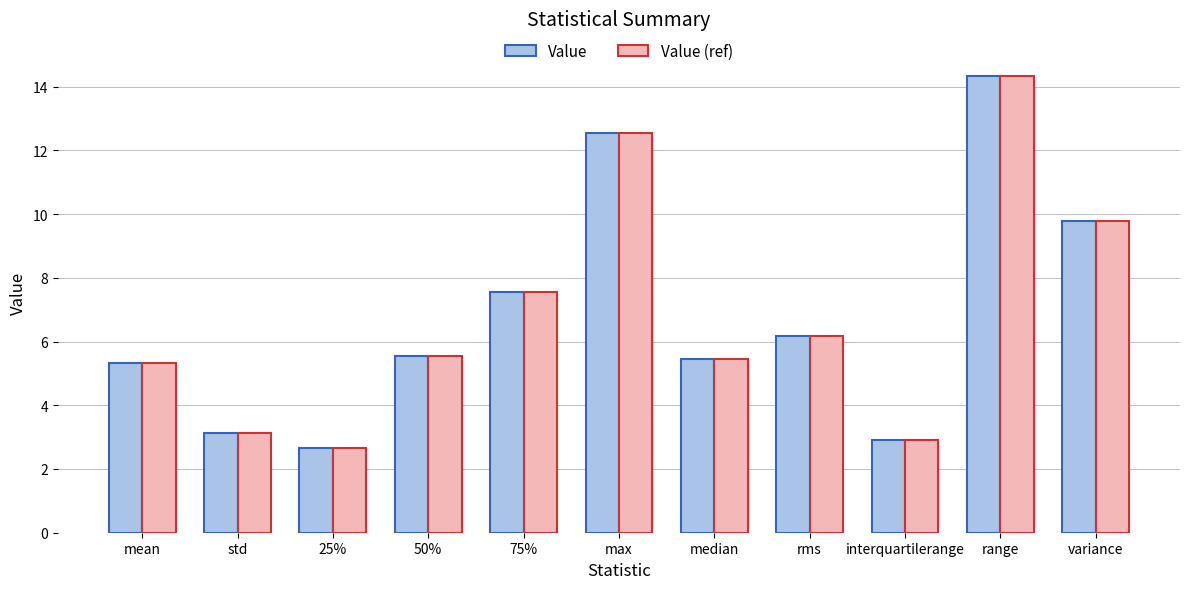

What value does the Value (ref) series have at mean?

5.3